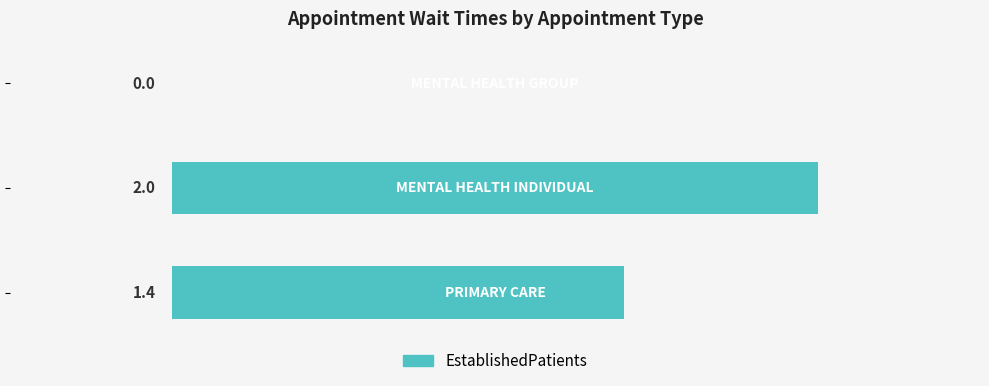

What is the sum of all values?

3.4